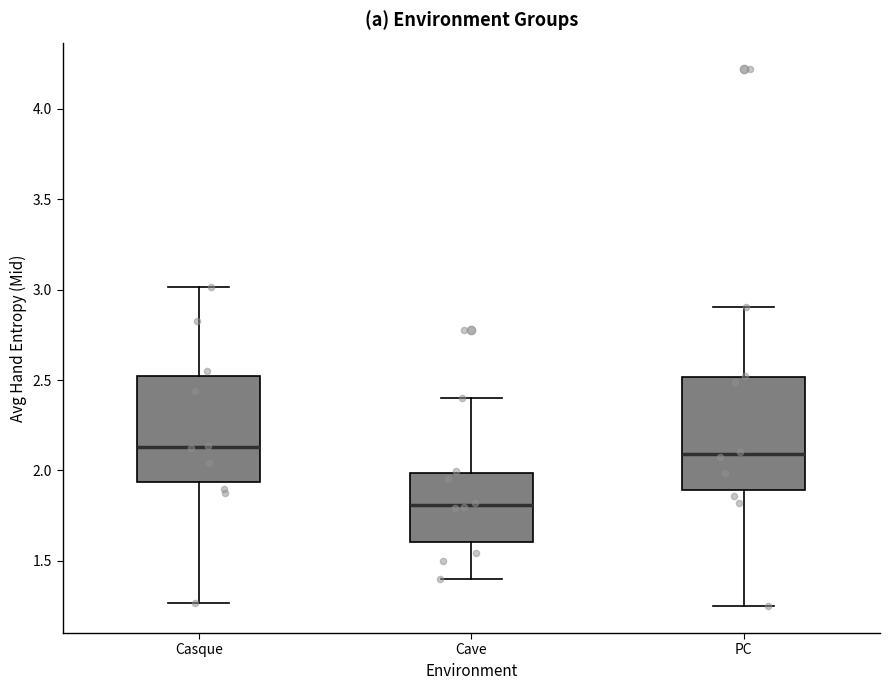

Where is the upper edge of the box for Casque on the y-axis? The values are not printed on the chart, so give them approximately, as read against the axis.

2.50